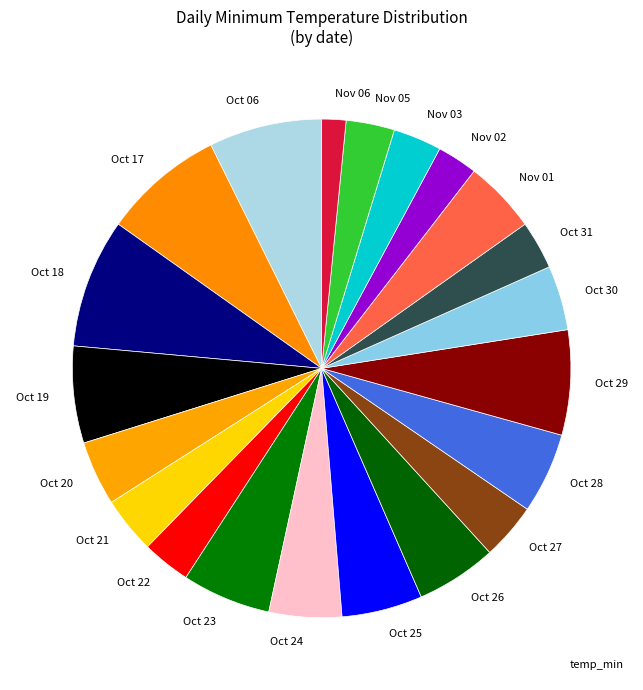

Which category has the smallest portion of the pie?

Nov 06